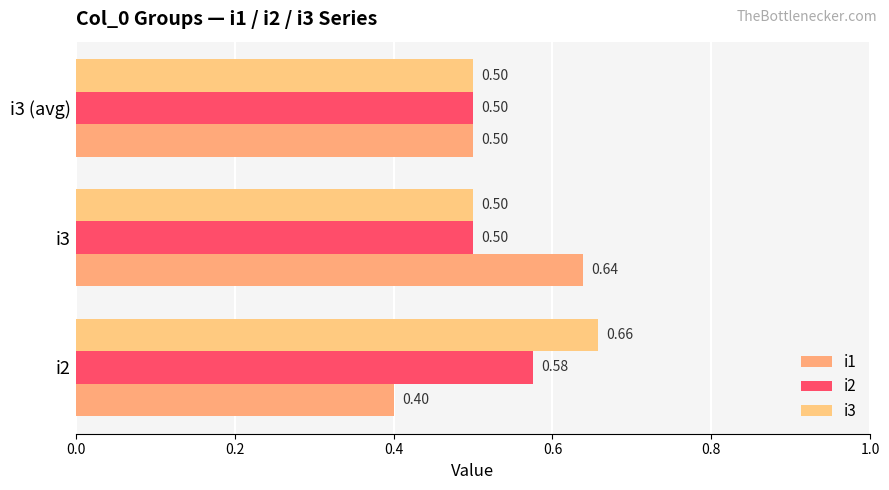

How many series are shown in this chart?

3